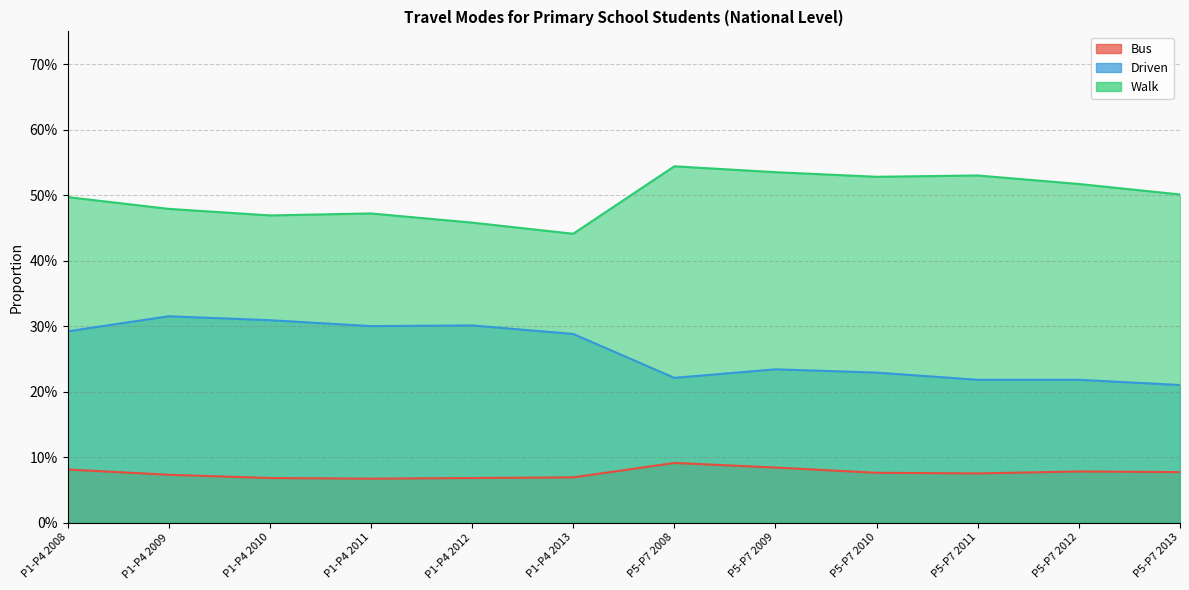

At how many categories does at least one series exceed 0?

12